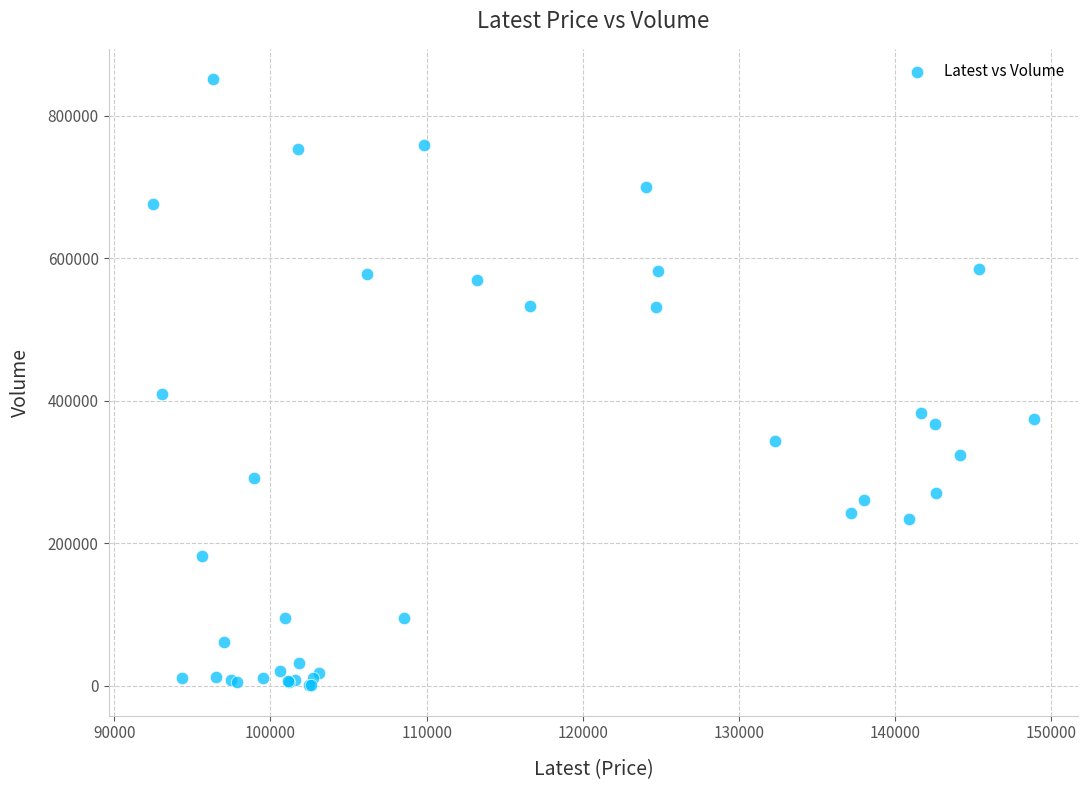

What Y value in the scatter plot is closest to 425677?

409821